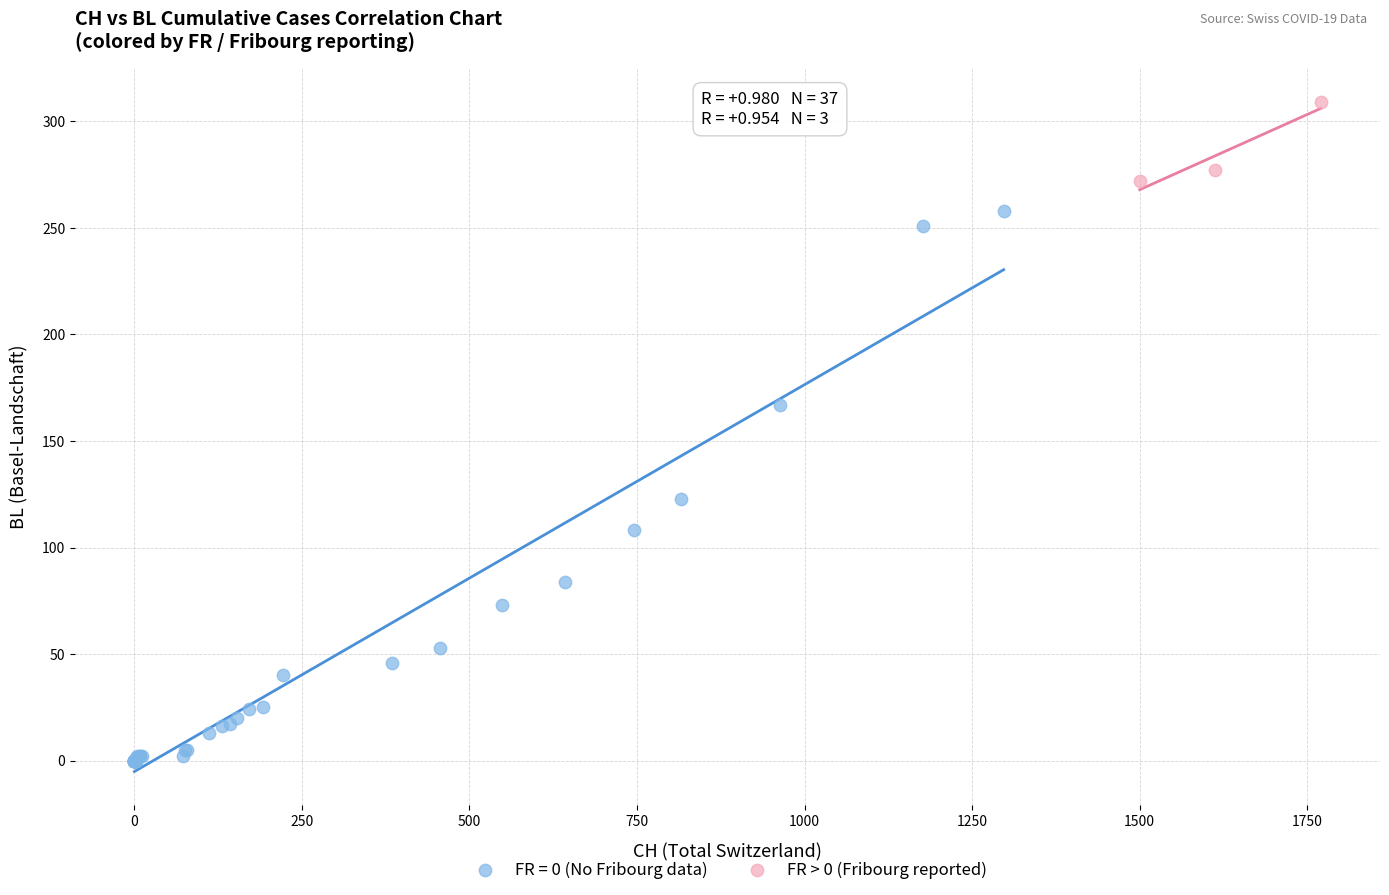

Which series contains the highest Y value?

FR > 0 (Fribourg reported)